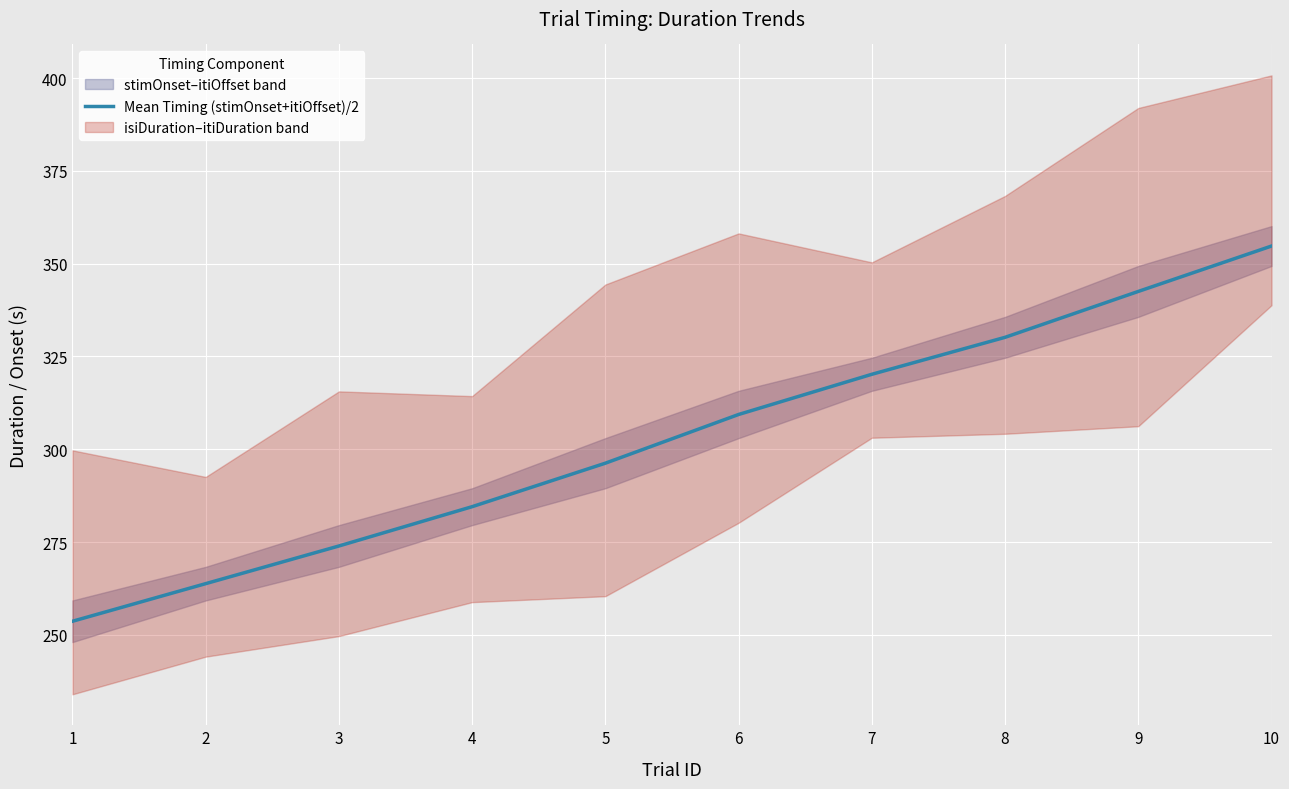

List the labels in order of value, largest first.

10, 9, 8, 7, 6, 5, 4, 3, 2, 1